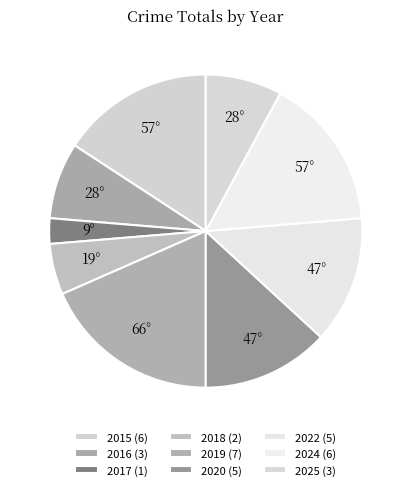

Is 2025 the majority of the pie?

No